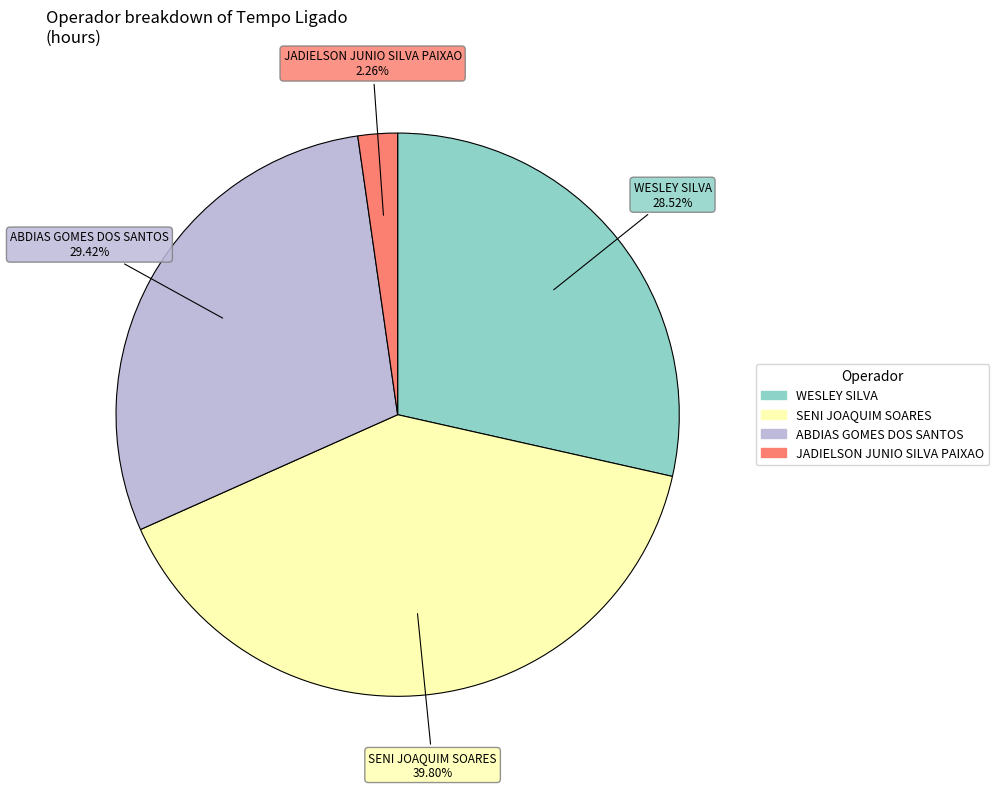

Does any single category account for the majority?

No